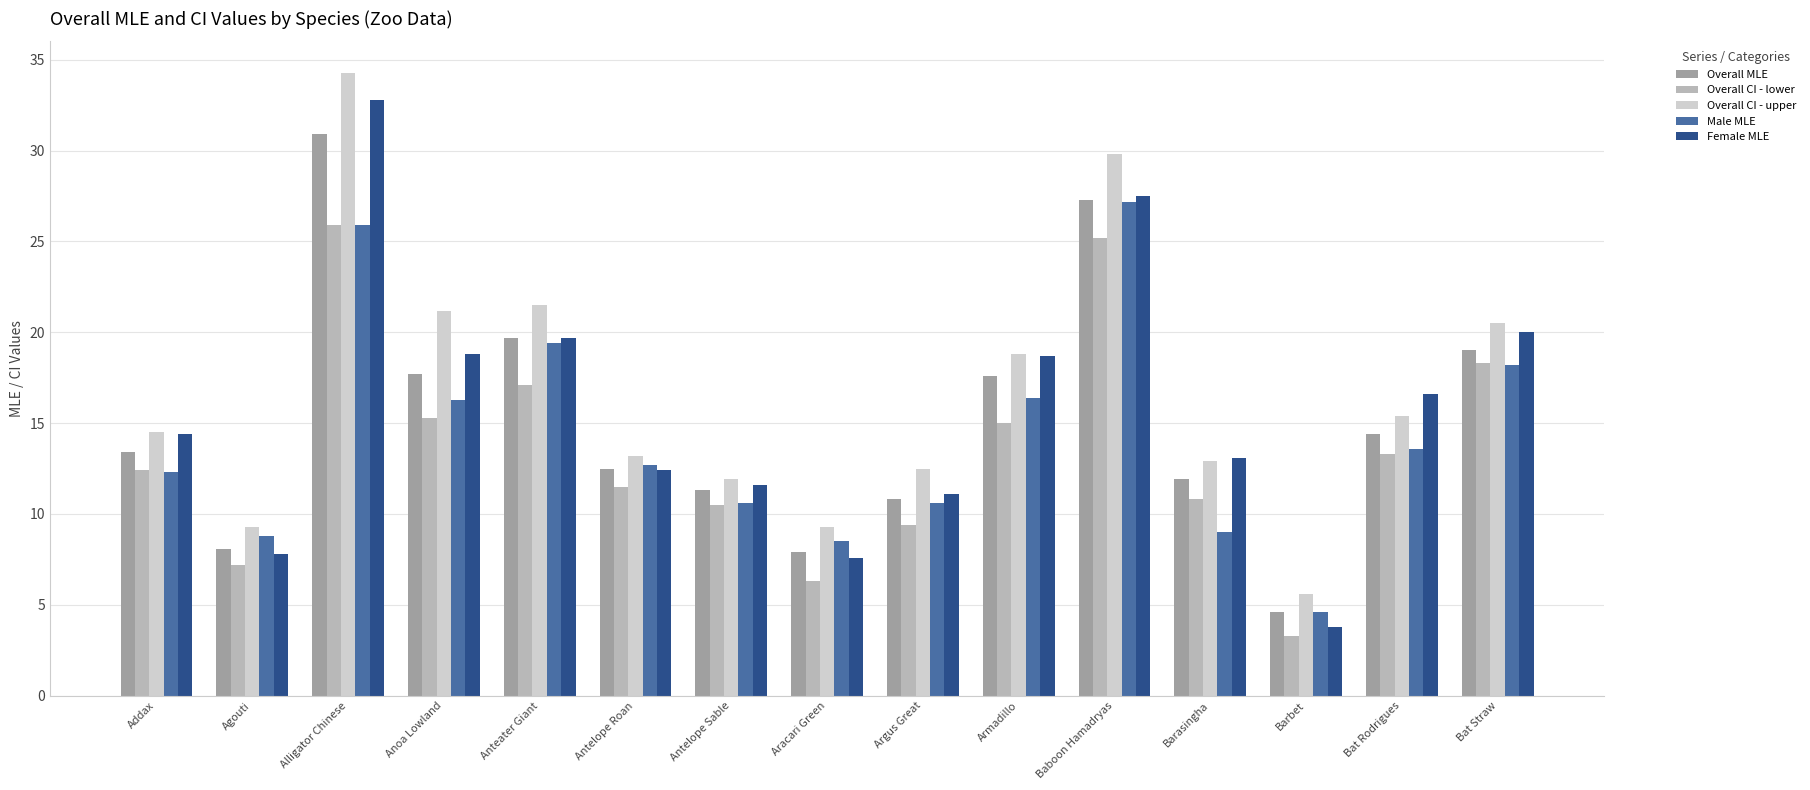

What is the value of the Overall CI - lower bar at the 10th from the left?

15.0